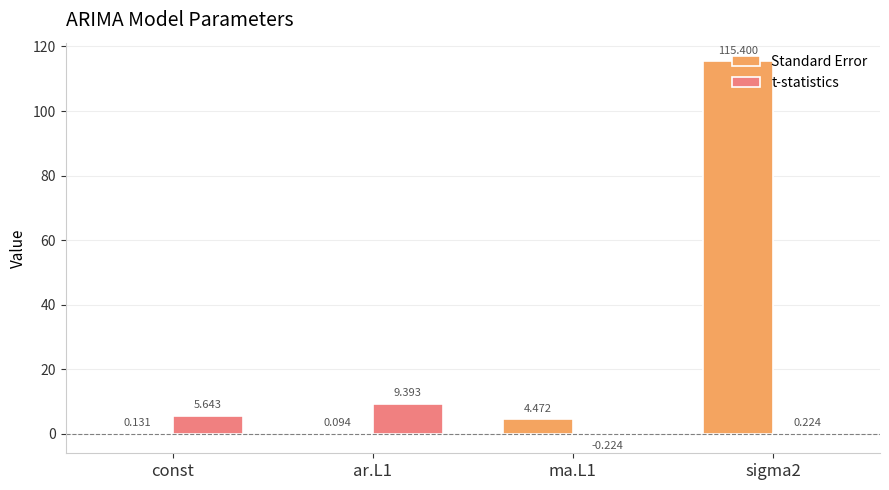

What is the sum of the Standard Error values at ar.L1 and sigma2?

115.5